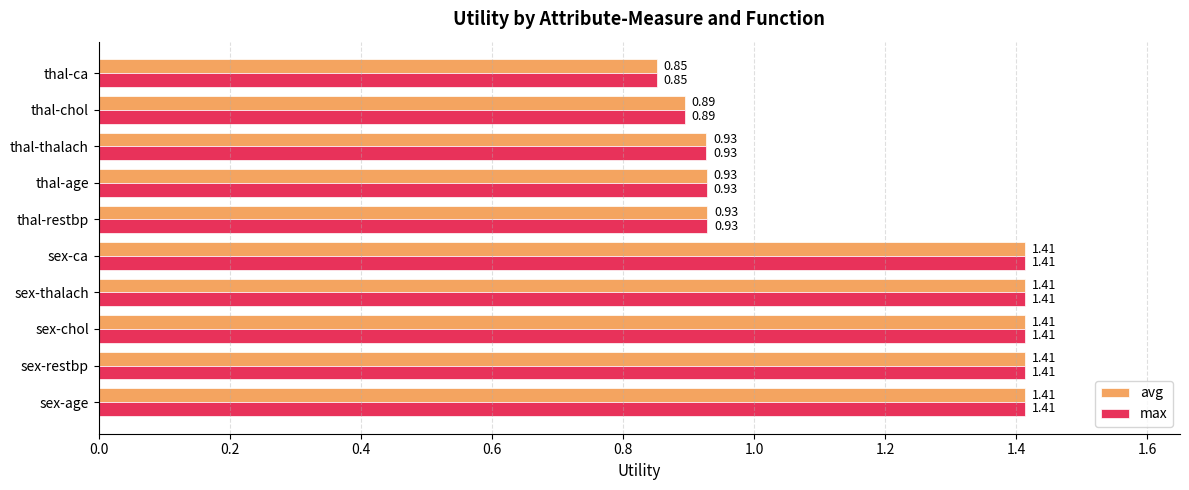

What is the sum of the avg values at thal-age and thal-restbp?

1.9